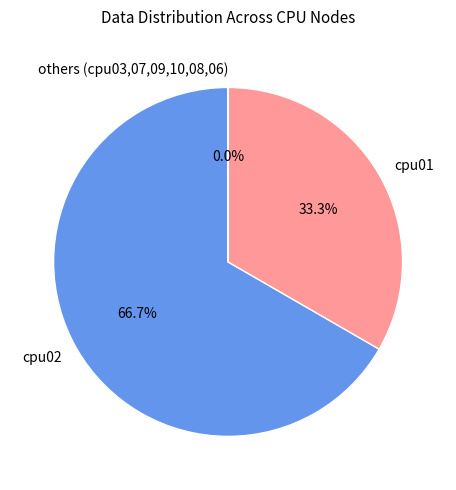

Does cpu01 account for over 50% of the chart?

No